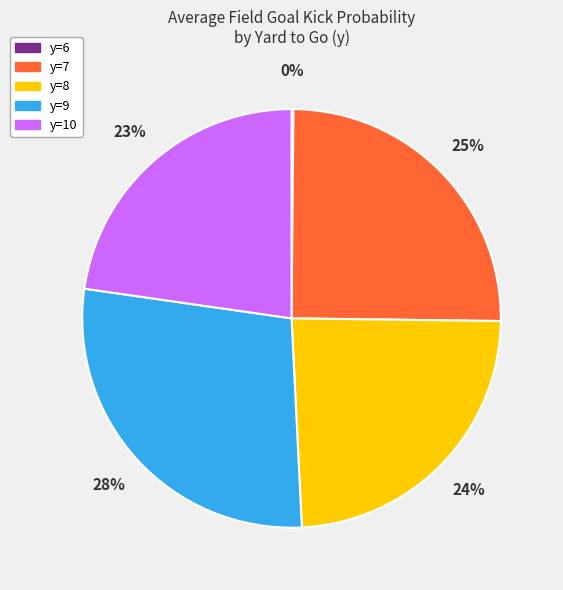

Is there a majority slice in this chart?

No